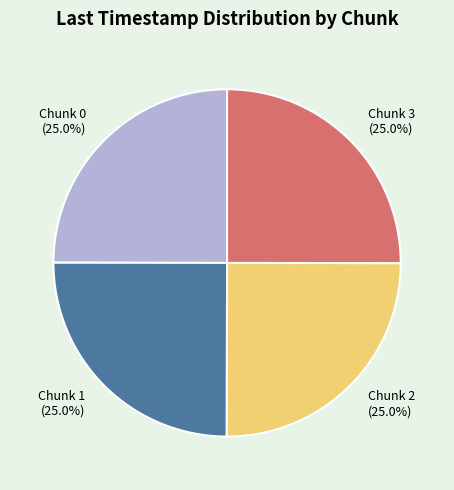

How many segments does this pie chart have?

4